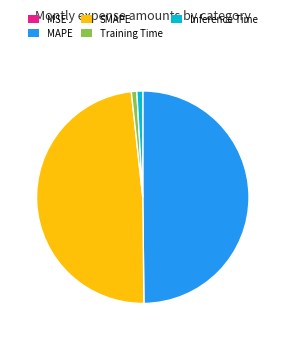

The Inference Time slice represents 1% of the pie. True or false?

True